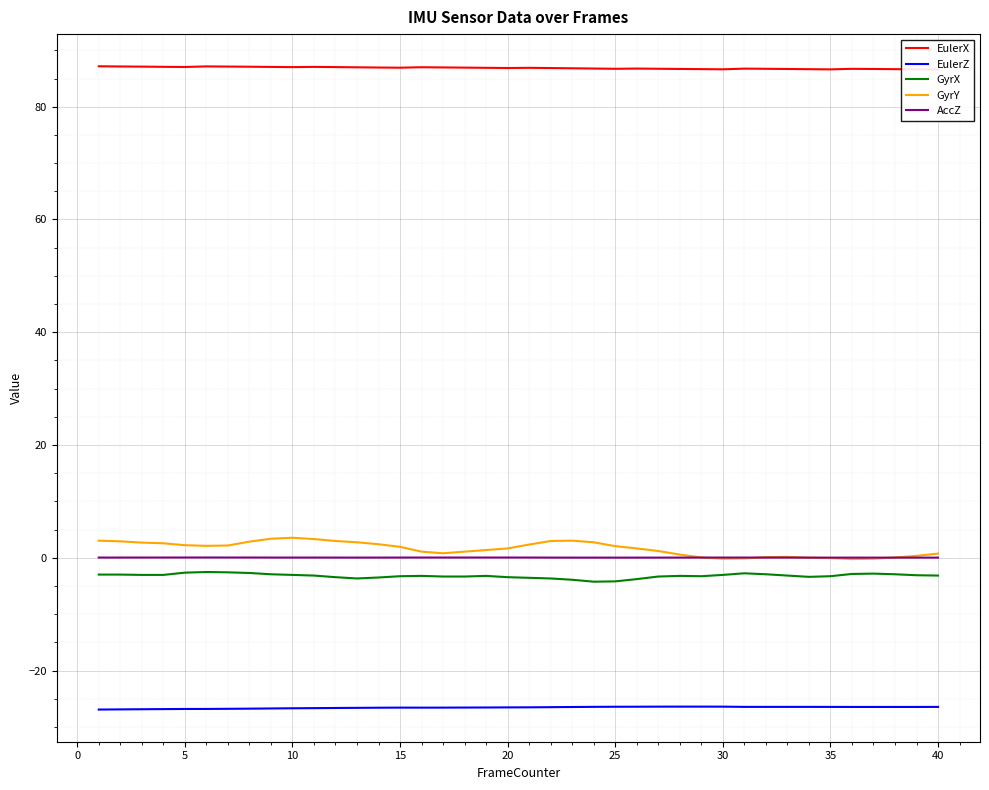

What is the minimum value for EulerZ?

-26.9